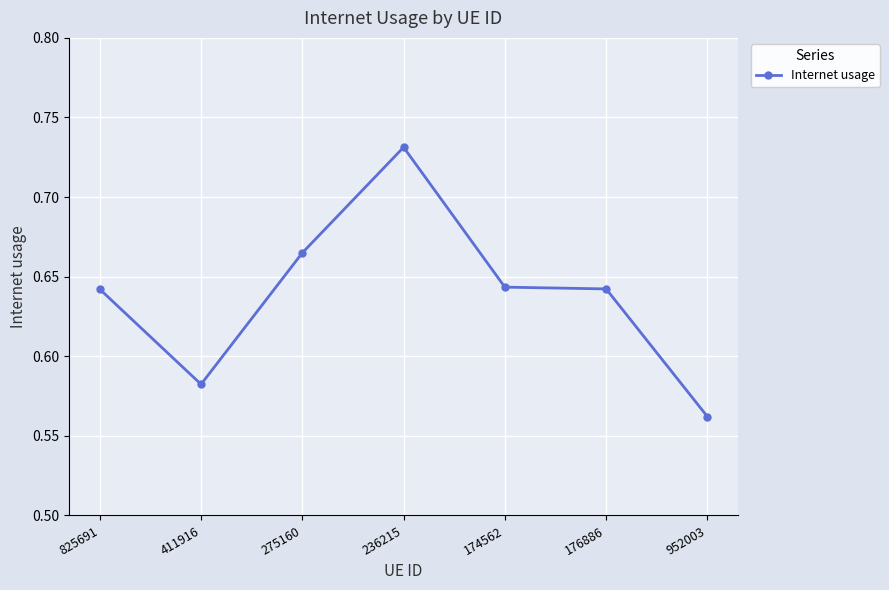

Does the chart display data point markers on the line(s)?

Yes